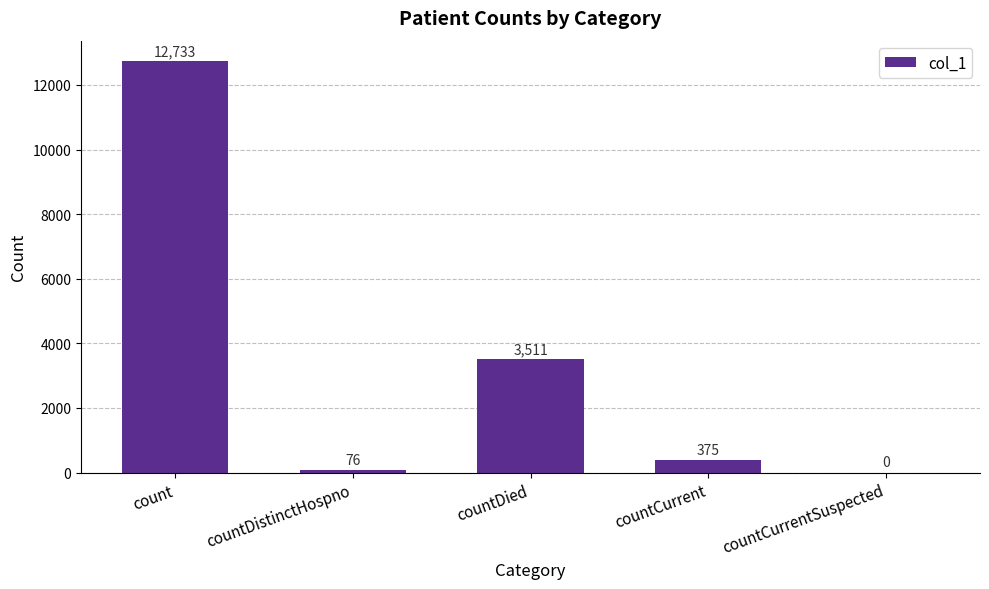

What is the difference between the values at count and countCurrent?

12358